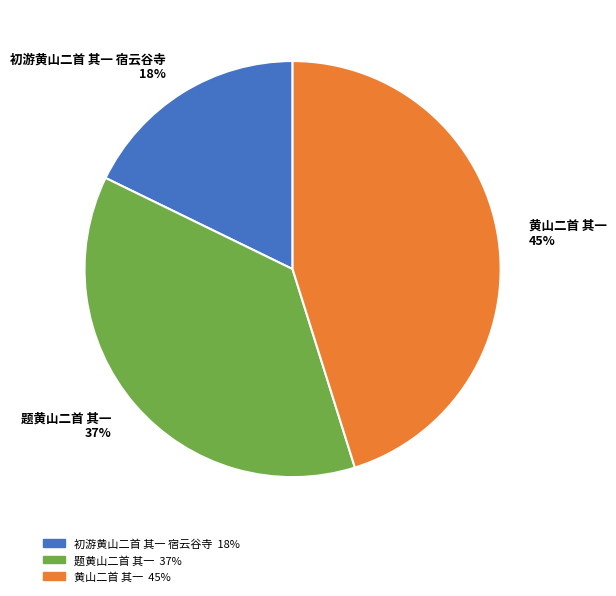

Is the sum of 黄山二首 其一 45% and 初游黄山二首 其一 宿云谷寺 18% greater than half?

Yes